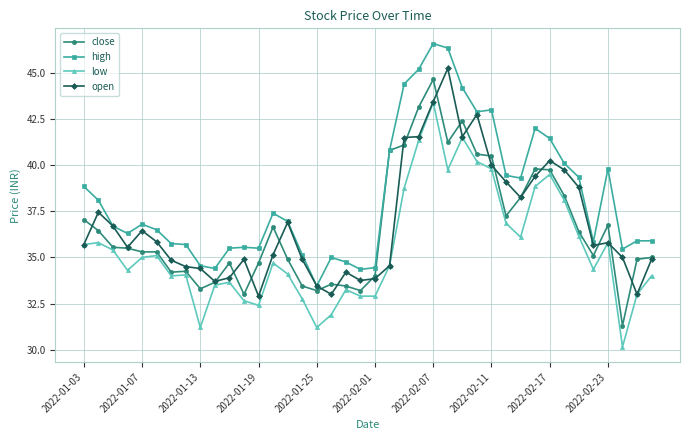

What is the value of the open point at the 18th from the left?

33.0